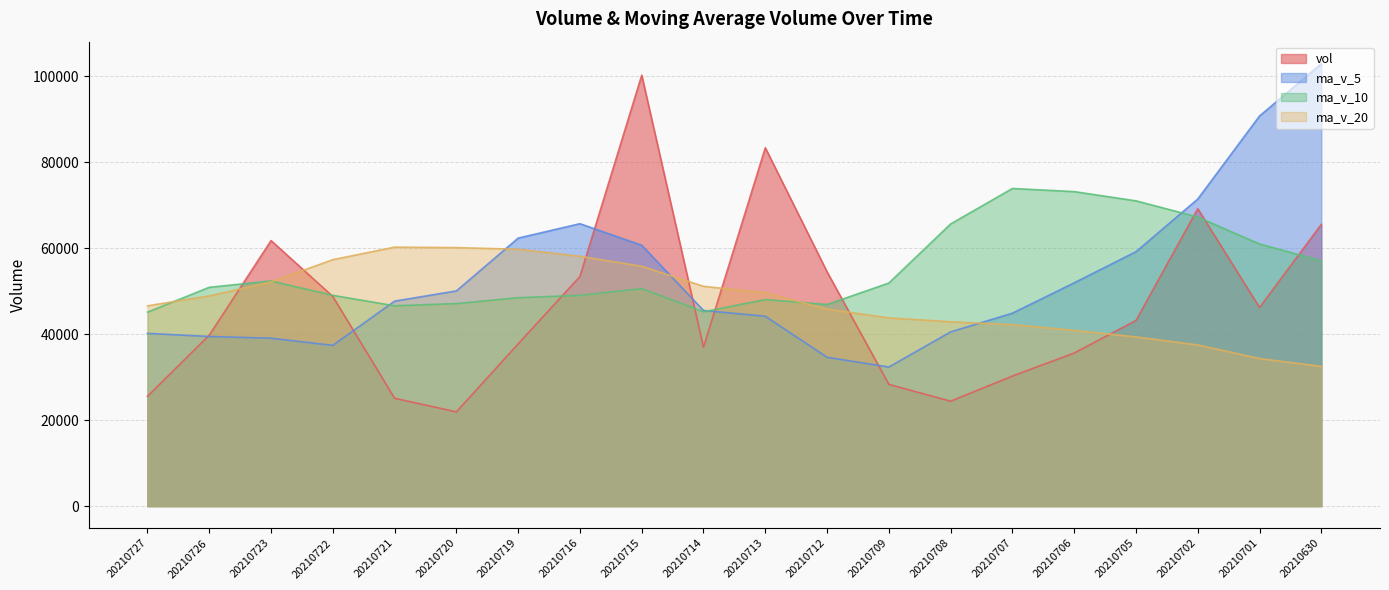

Is it true that ma_v_10 equals 71007.1 at 20210705?

True